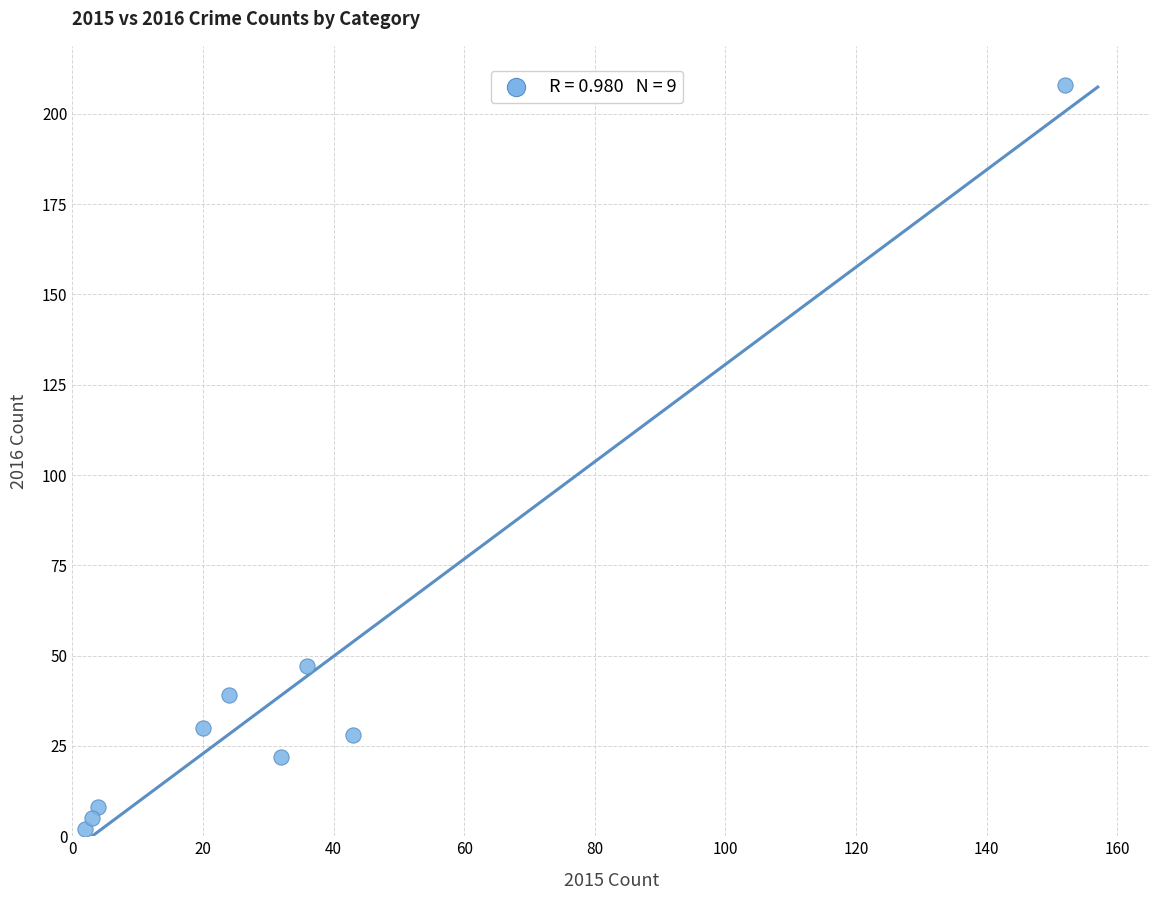

What is the range of X values (max minus min)?

150